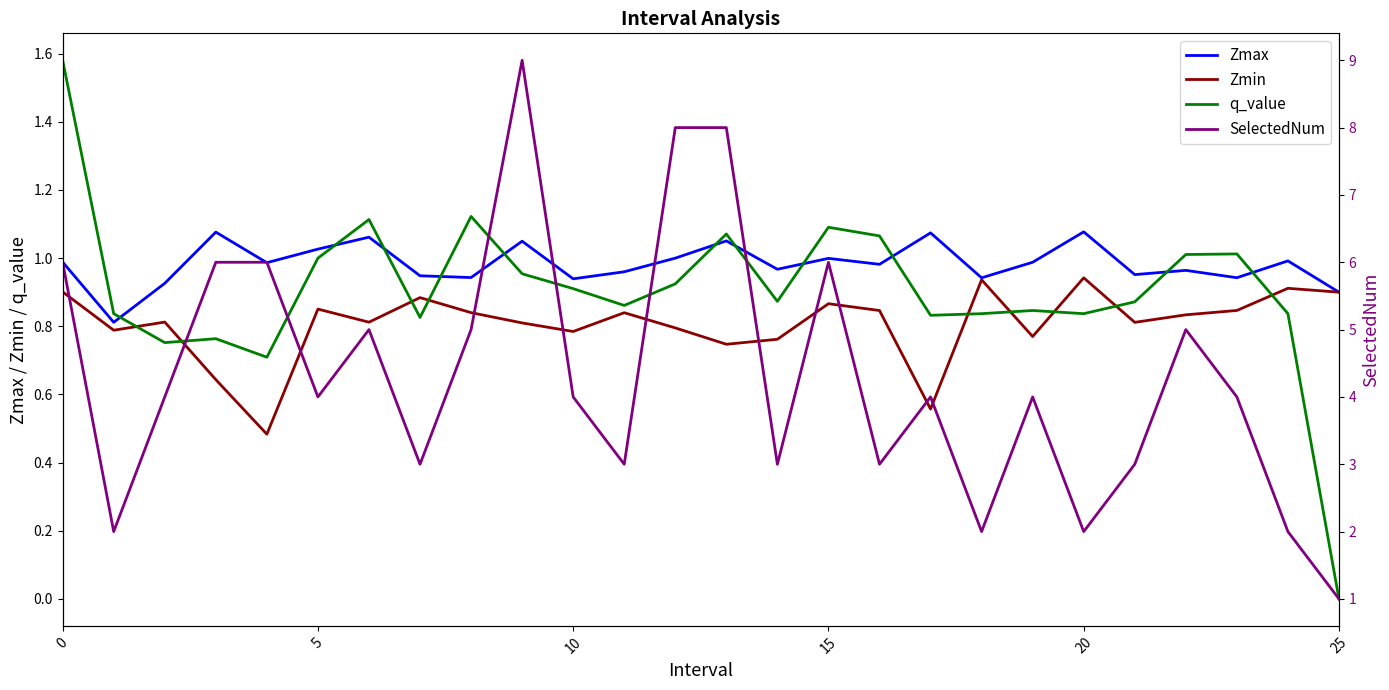

True or false: SelectedNum and Zmax intersect in this chart.

False